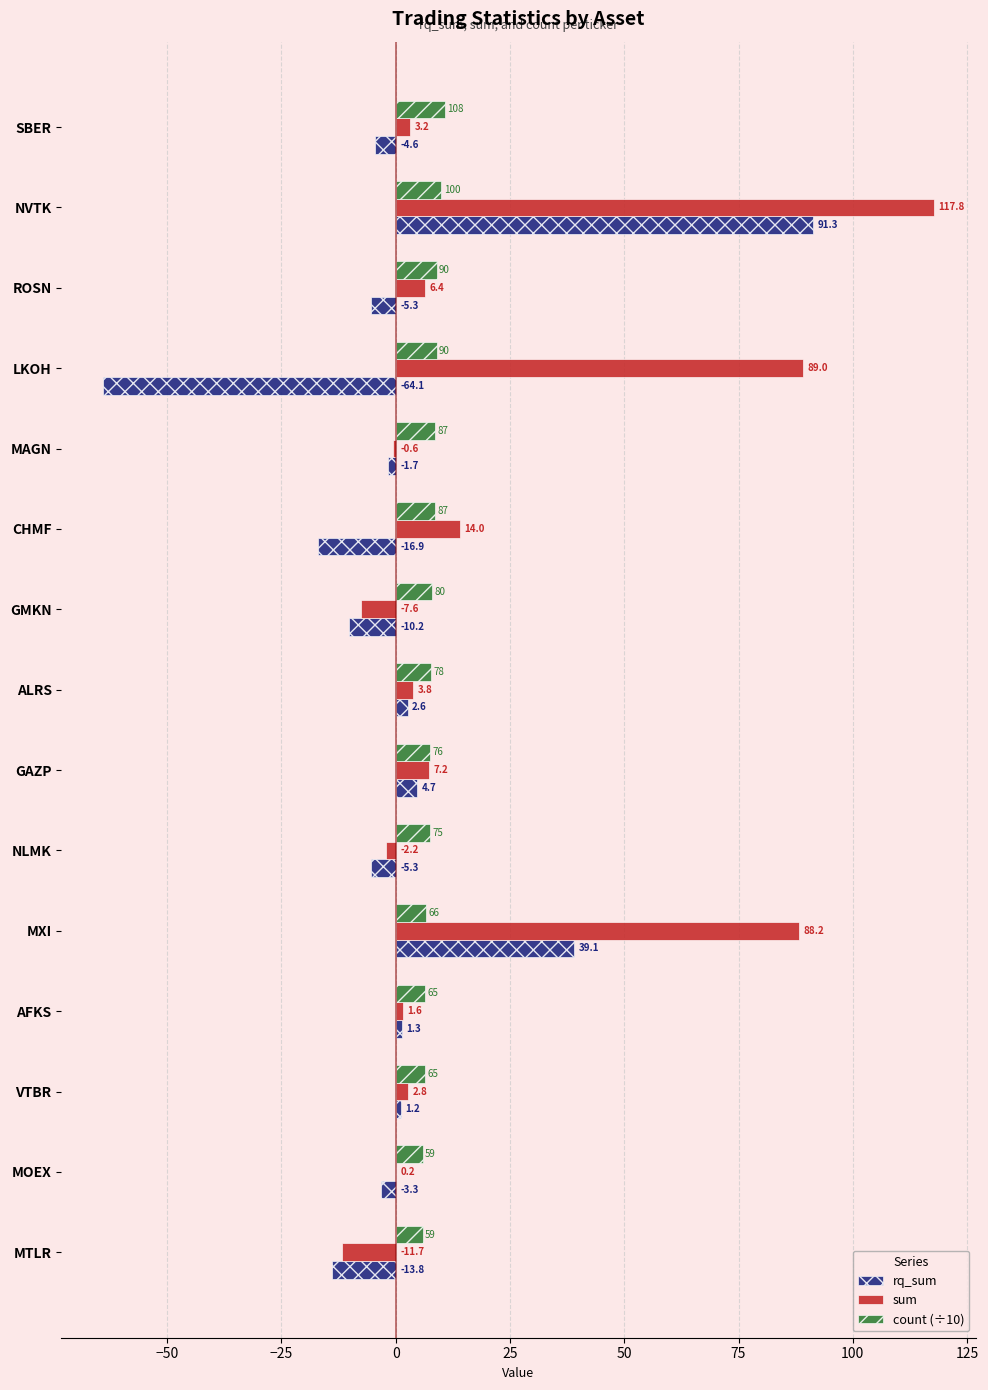

Which label corresponds to the largest value in the chart?

NVTK